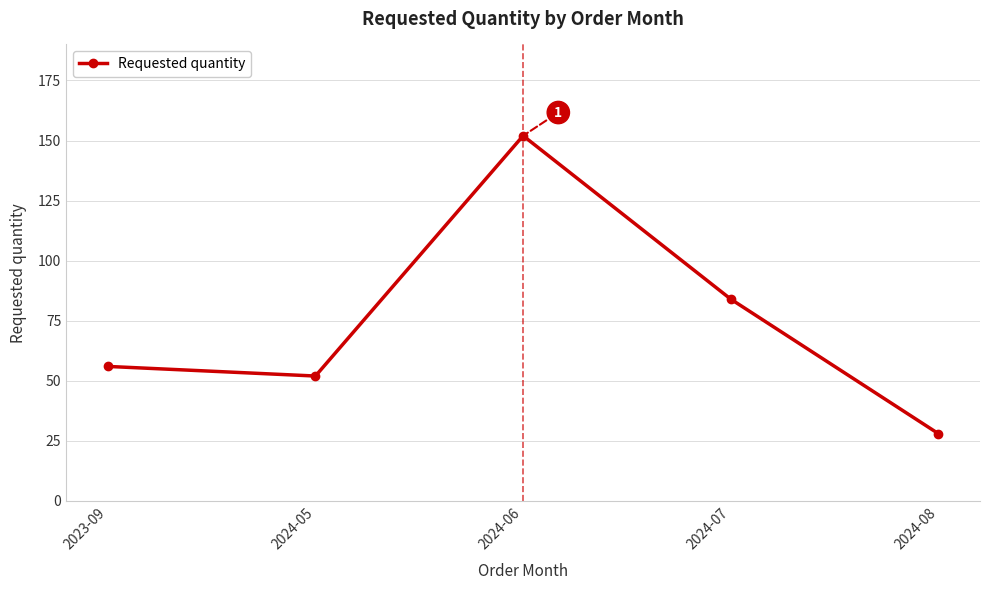

What is the label of the 2nd point from the right?

2024-07